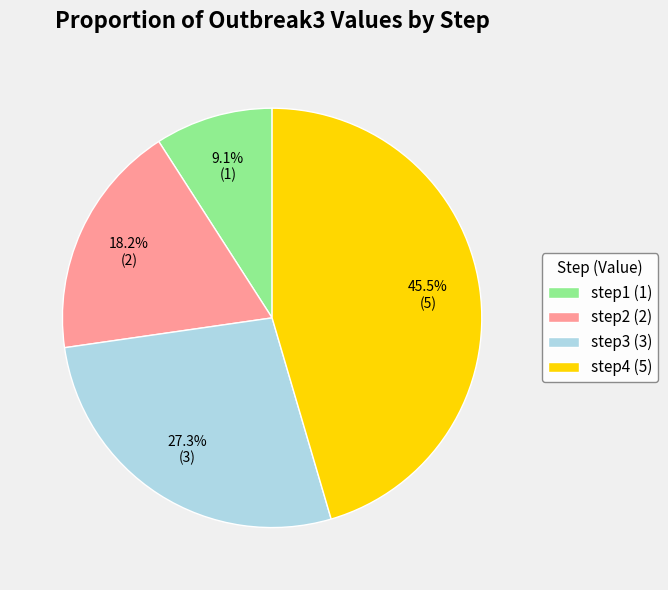

Count the number of slices in the pie.

4